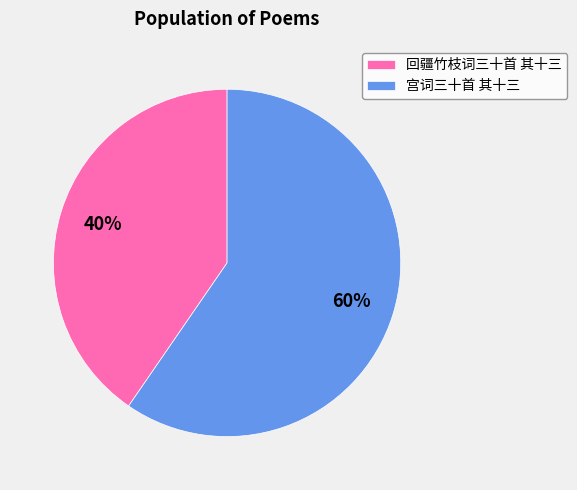

Combined, do 宫词三十首 其十三 and 回疆竹枝词三十首 其十三 account for over 50%?

Yes